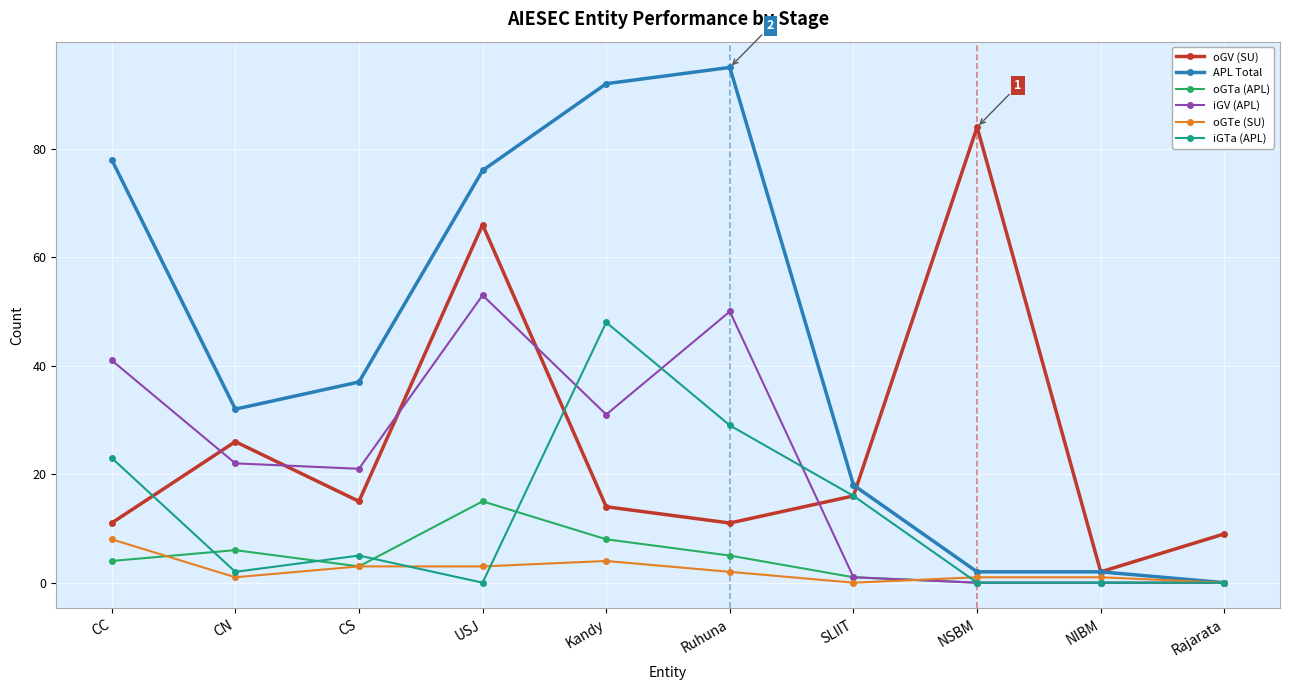

Reading left to right, extract all data points from this chart.

oGV (SU): 11	26	15	66	14	11	16	84	2	9
APL Total: 78	32	37	76	92	95	18	2	2	0
oGTa (APL): 4	6	3	15	8	5	1	0	0	0
iGV (APL): 41	22	21	53	31	50	1	0	0	0
oGTe (SU): 8	1	3	3	4	2	0	1	1	0
iGTa (APL): 23	2	5	0	48	29	16	0	0	0